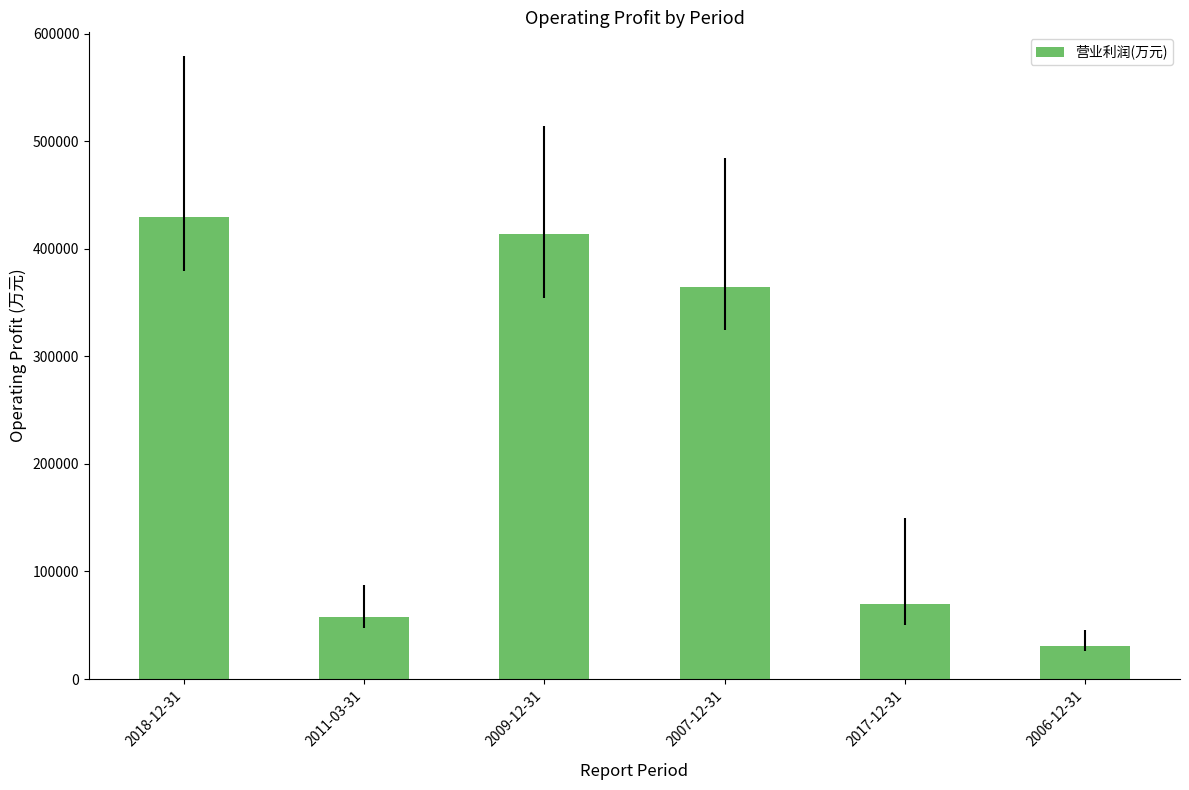

How many data points are less than 364322?

3